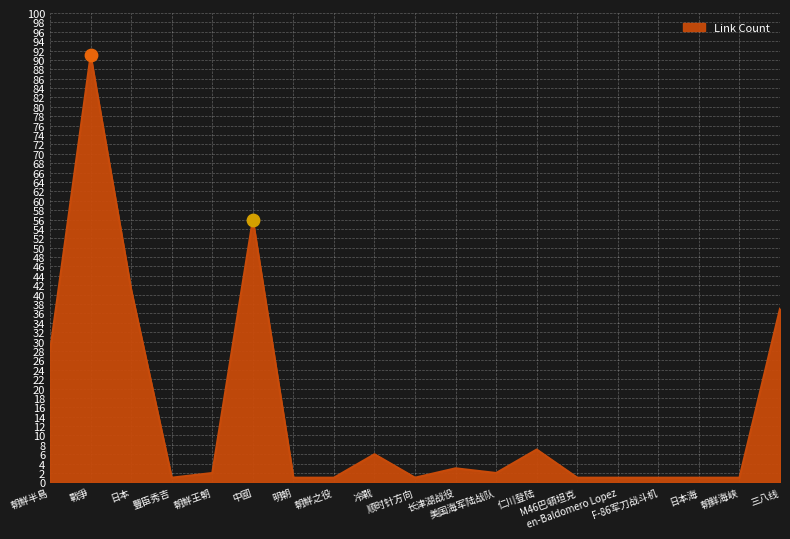

Approximately how many times larger is the value at 朝鲜海峡 compared to 日本海?

1.0